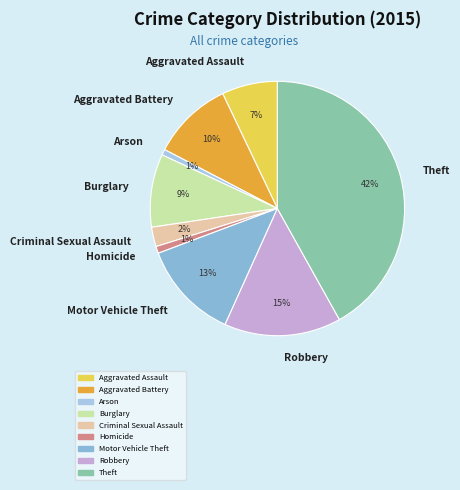

Is Robbery the majority of the pie?

No